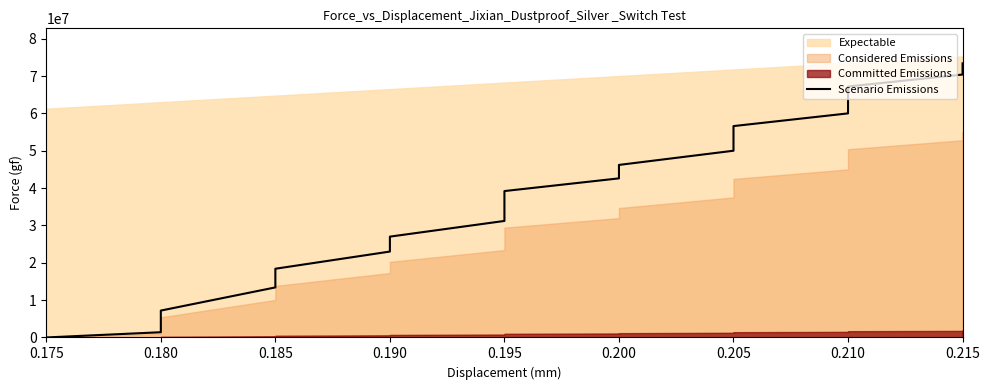

What is the difference between the values at 0.210 and 0.195?

20800000